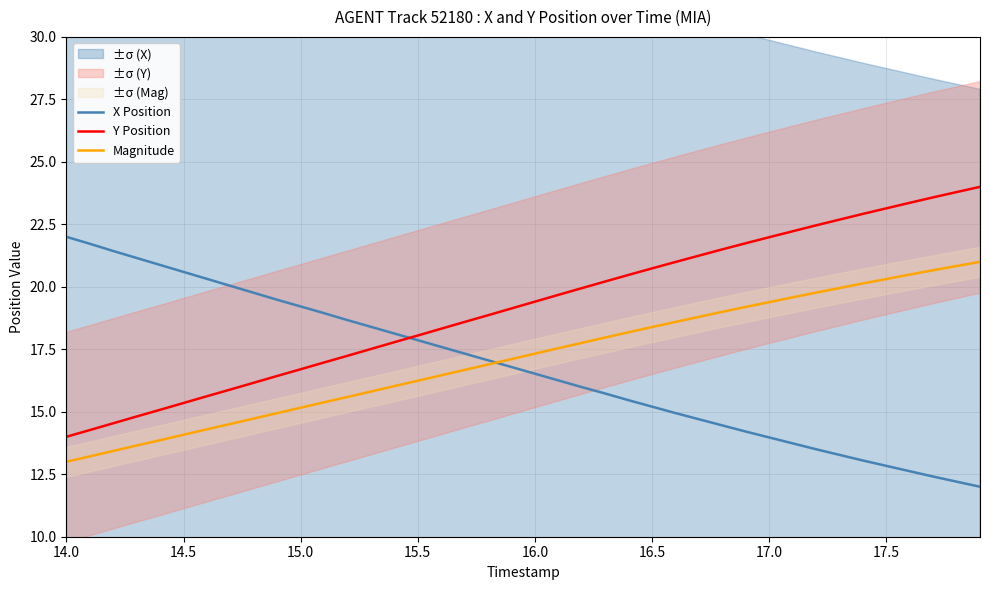

Which series has the widest spread of values?

X Position